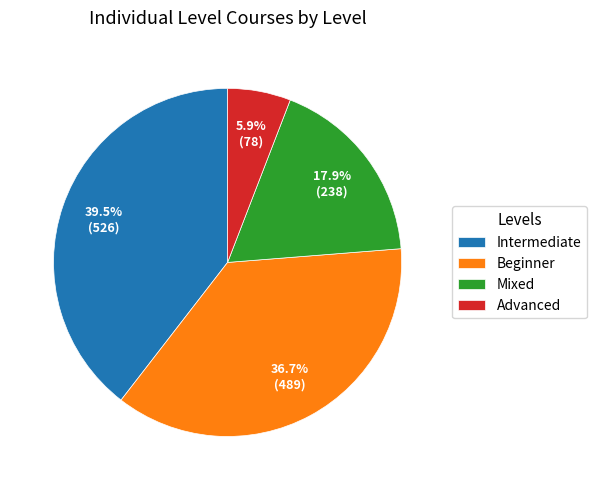

True or false: Advanced accounts for 6% of the total.

True